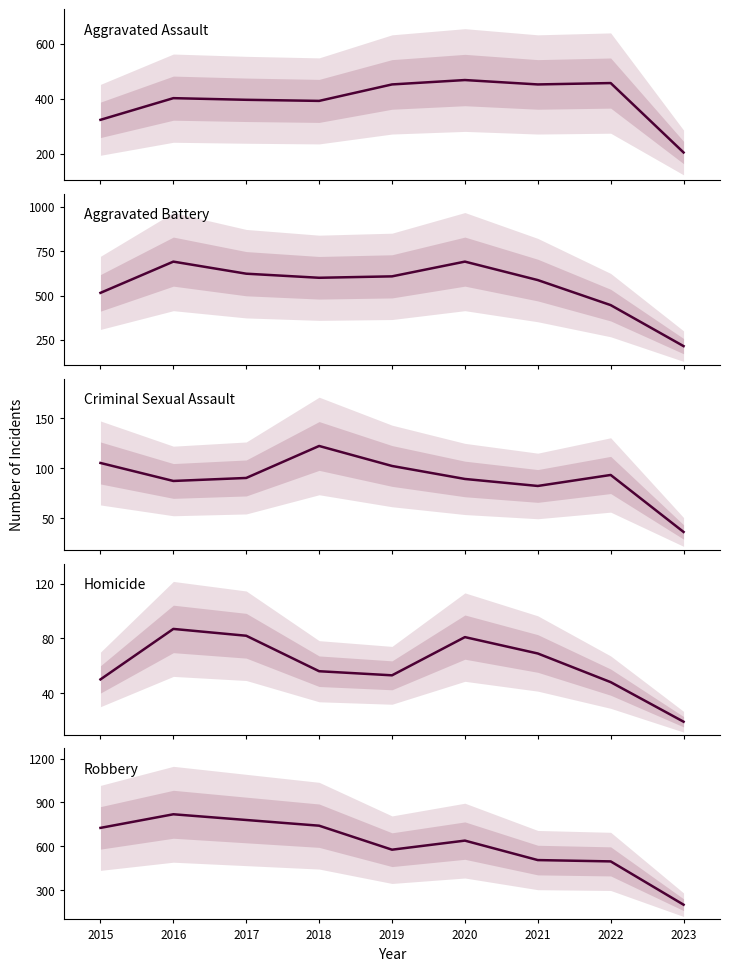

True or false: Robbery and Criminal Sexual Assault cross at least once.

False